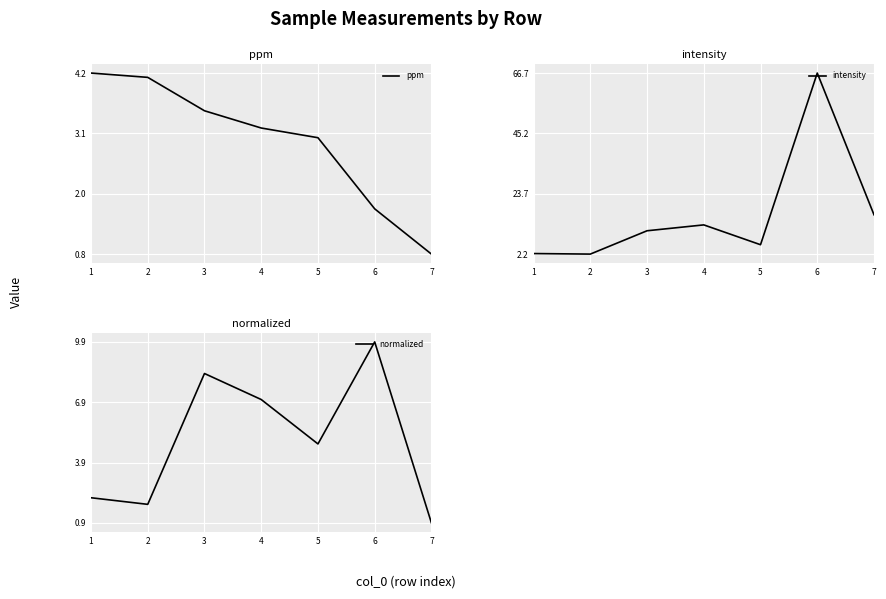

What is the difference between the maximum and minimum values in the ppm series?

3.4